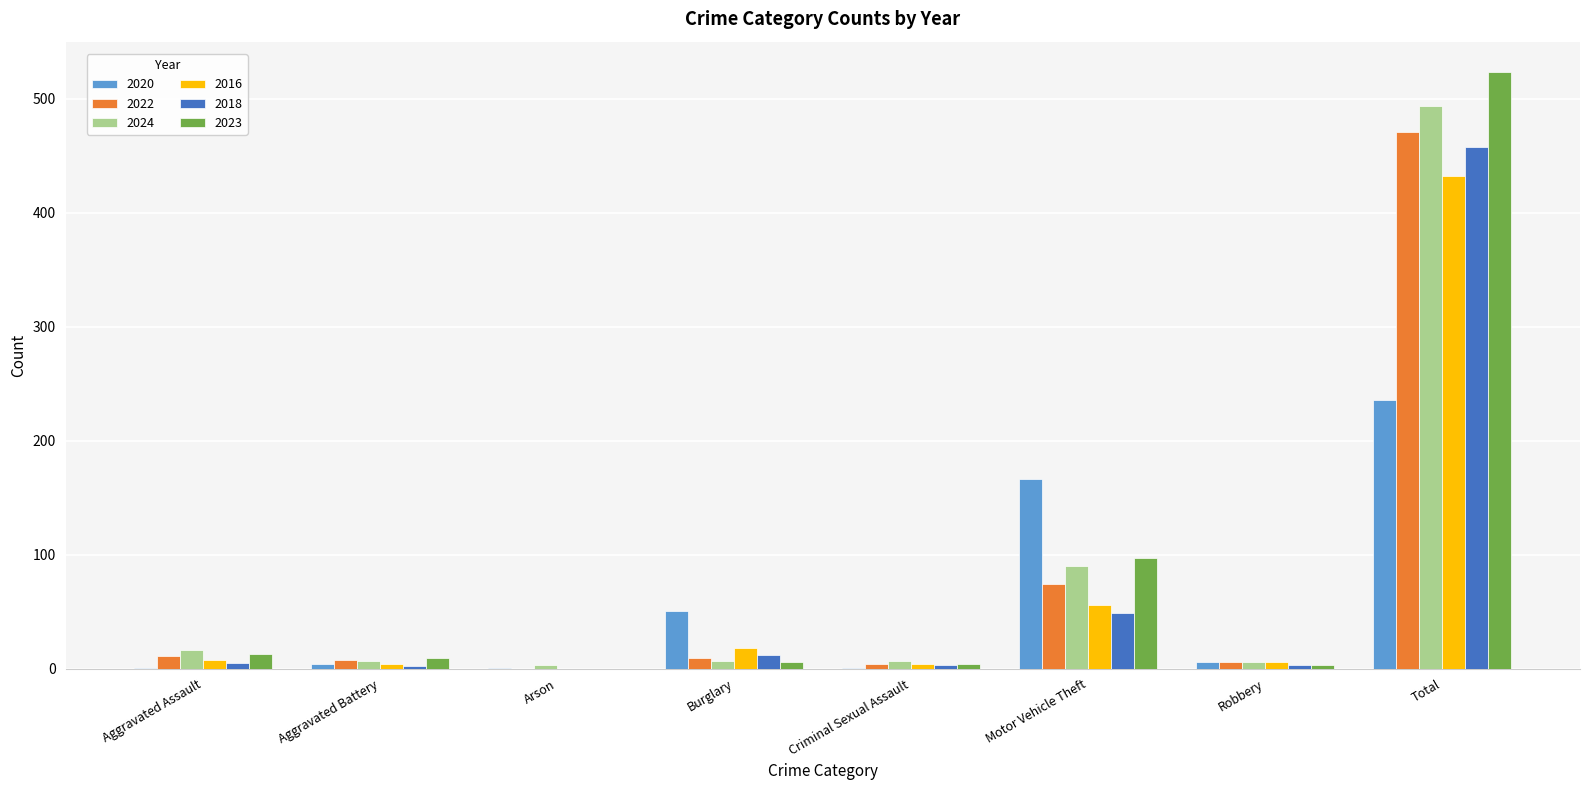

Is the value of 2016 at Motor Vehicle Theft greater than the value of 2022 at Motor Vehicle Theft?

No